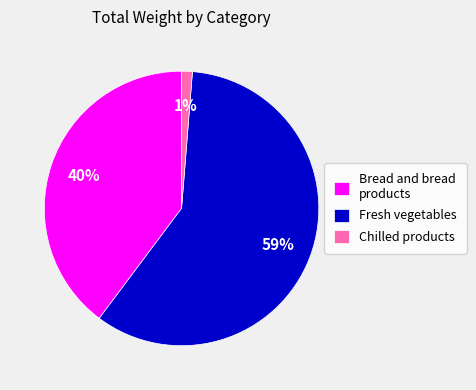

To the nearest percent, what is the difference between the largest and smallest slice percentages?

58%